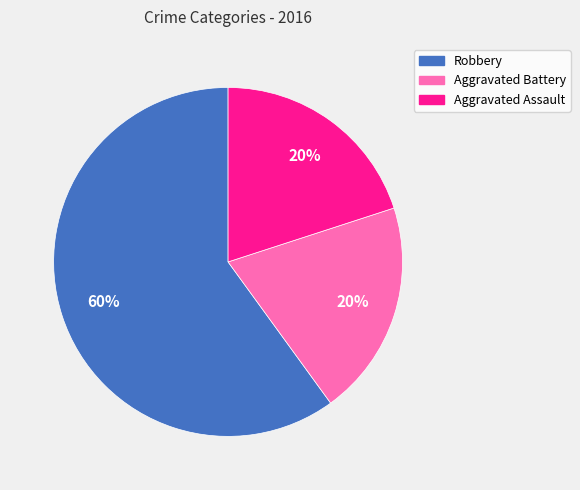

Which category has the biggest portion of the pie?

Robbery